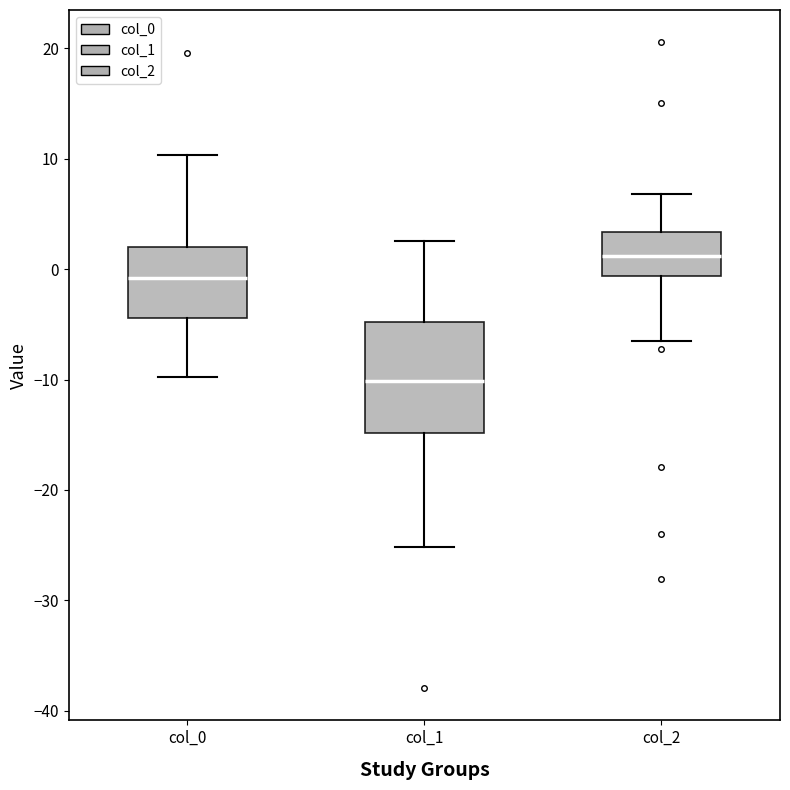

Comparing the boxes themselves (not the whiskers), which one is the tallest?

col_1